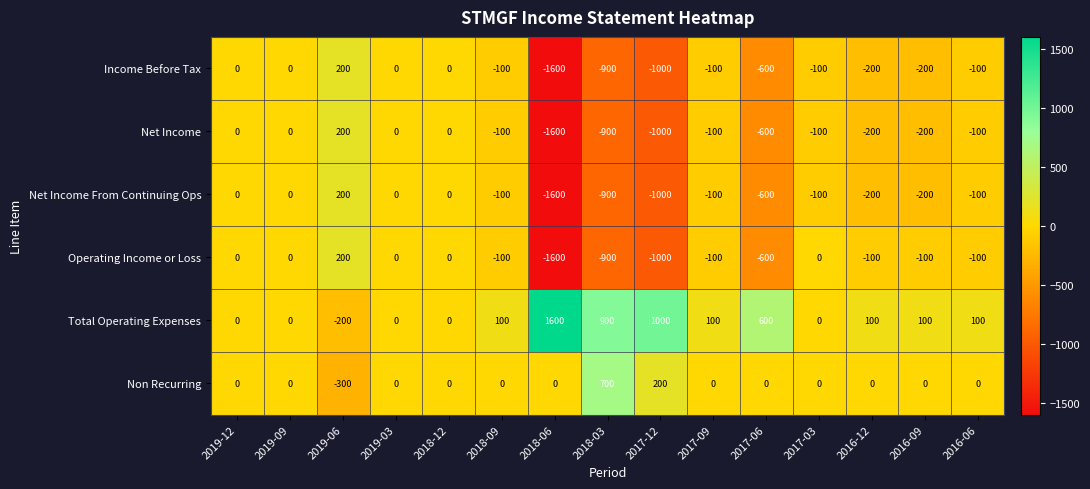

Which category has the lowest value across all series?

2018-06